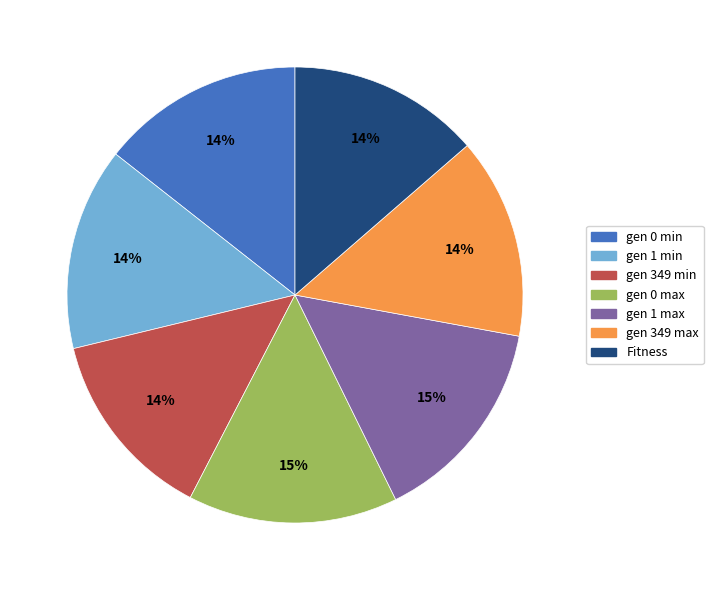

To the nearest percent, what is the difference between the largest and smallest slice percentages?

1%